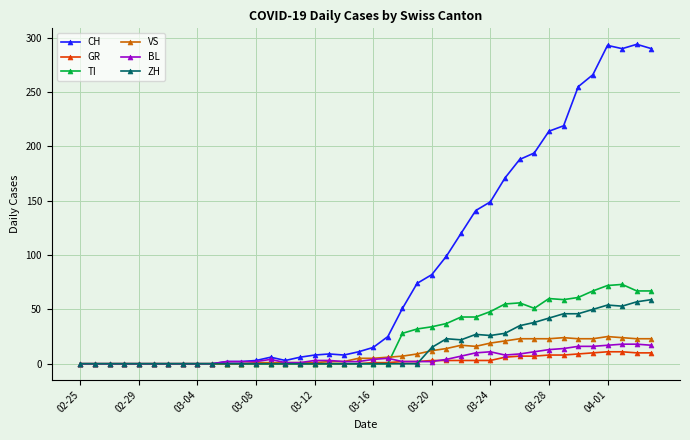

How many categories are shown in the chart?

40